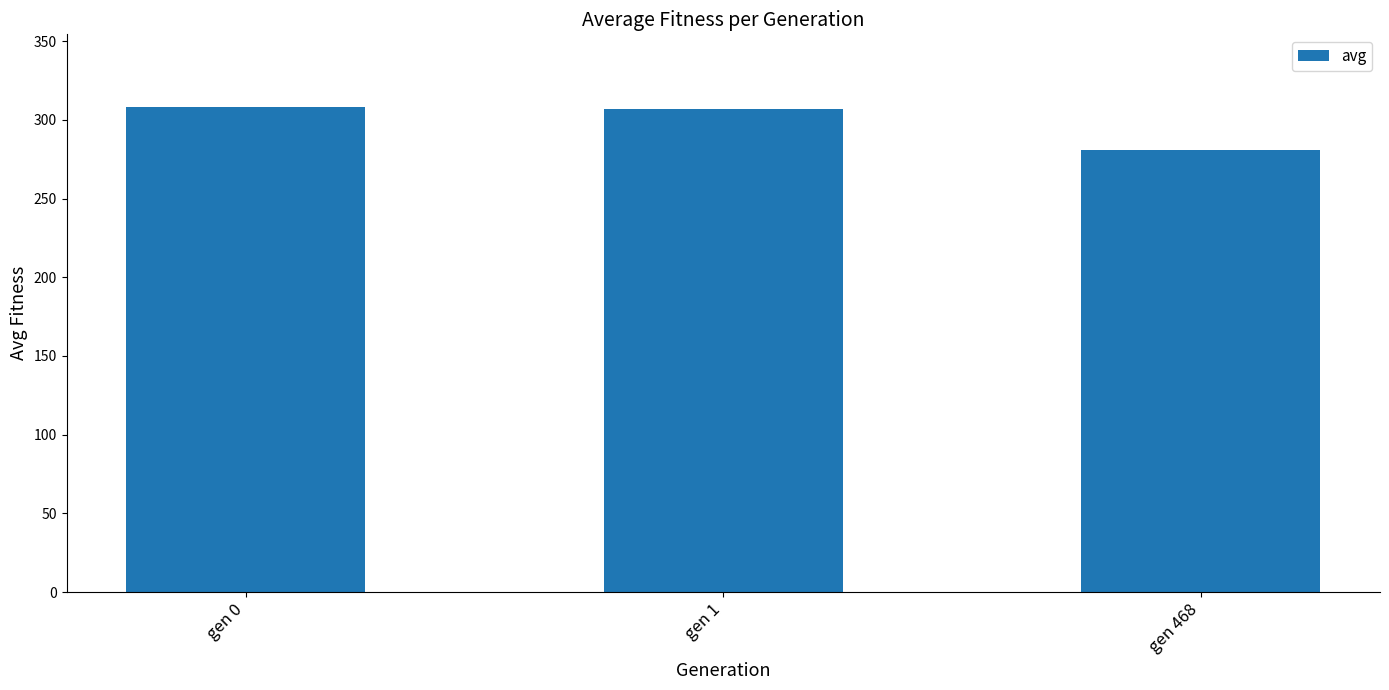

The value at gen 1 is 307.2. True or false?

True